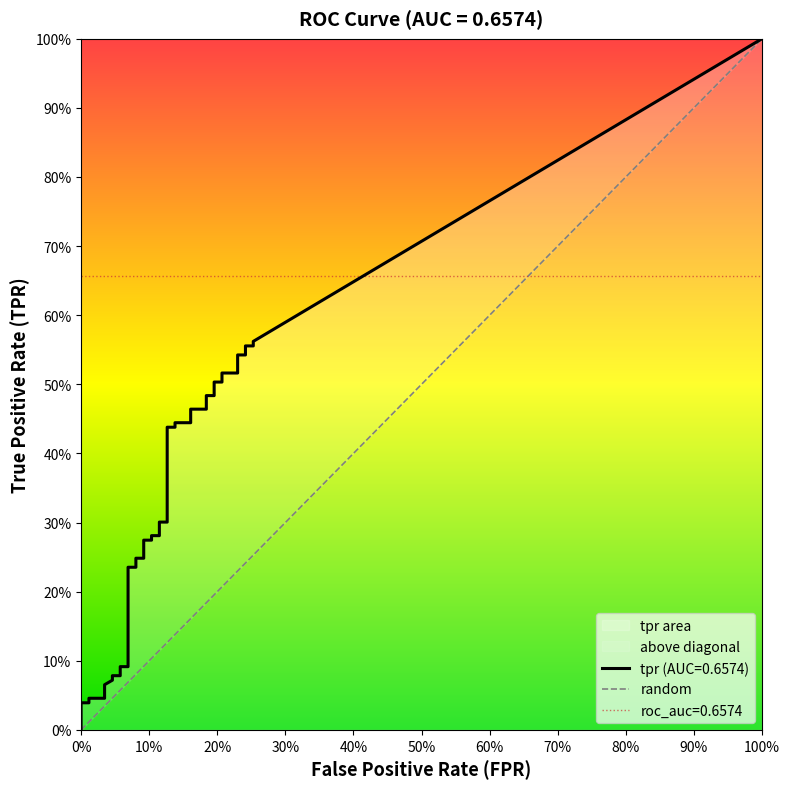

The fpr series shows 0.1 at 6. True or false?

False